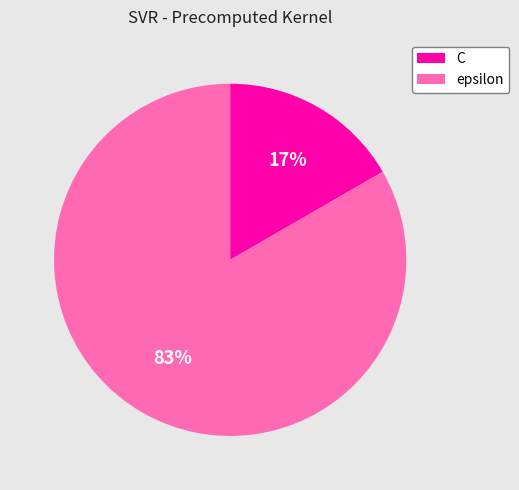

The epsilon slice represents 83% of the pie. True or false?

True